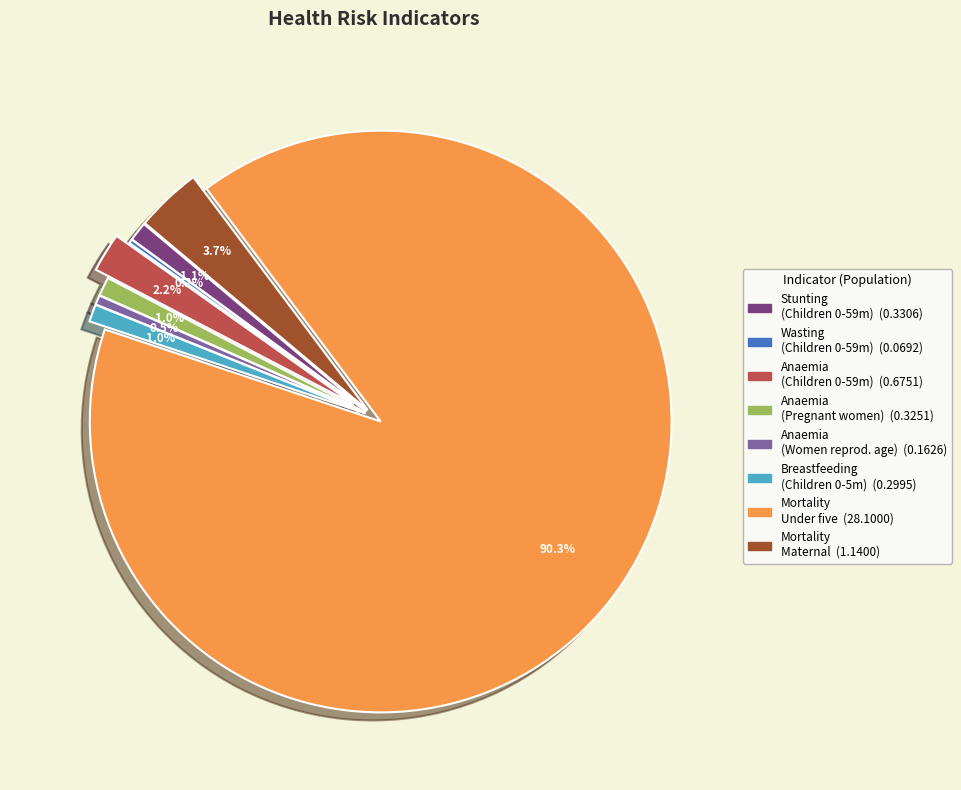

Is there a majority slice in this chart?

Yes